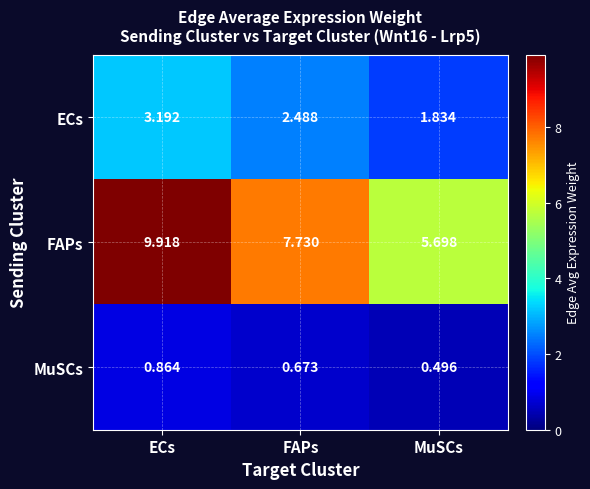

At which label does MuSCs reach its peak?

ECs